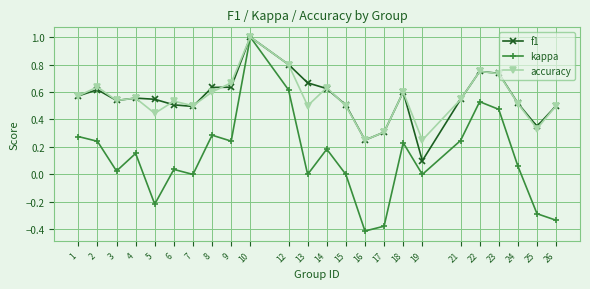

Which label corresponds to the largest value in the chart?

10